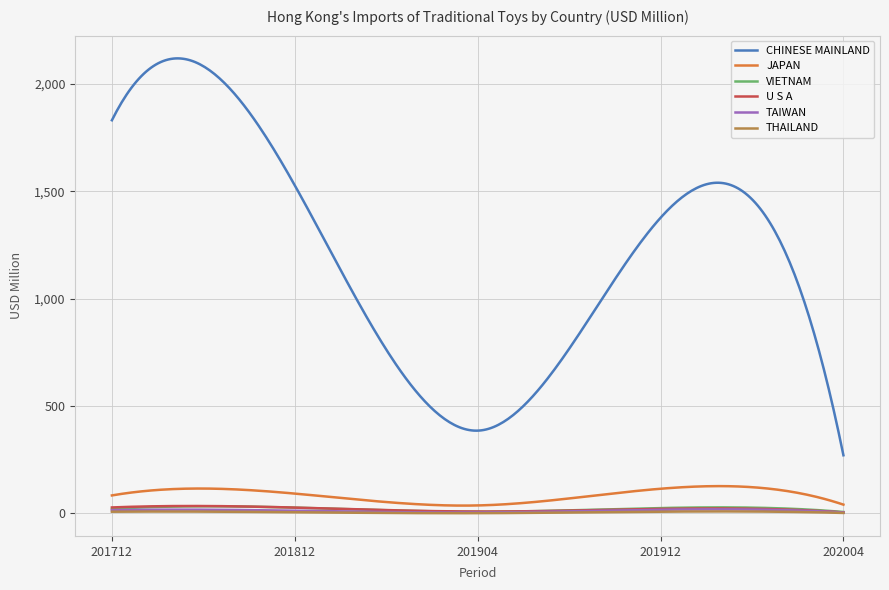

What is the maximum value shown in the chart?

2119.4